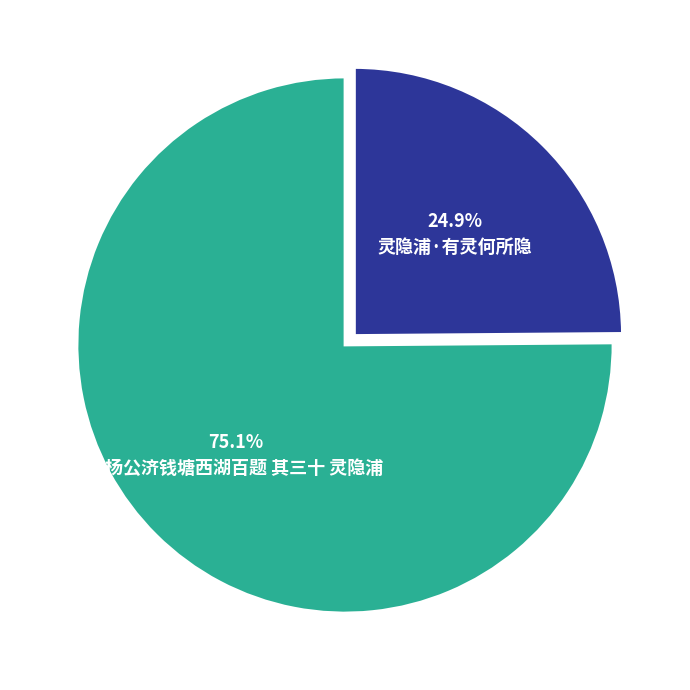

Which category has the biggest portion of the pie?

和杨公济钱塘西湖百题 其三十 灵隐浦